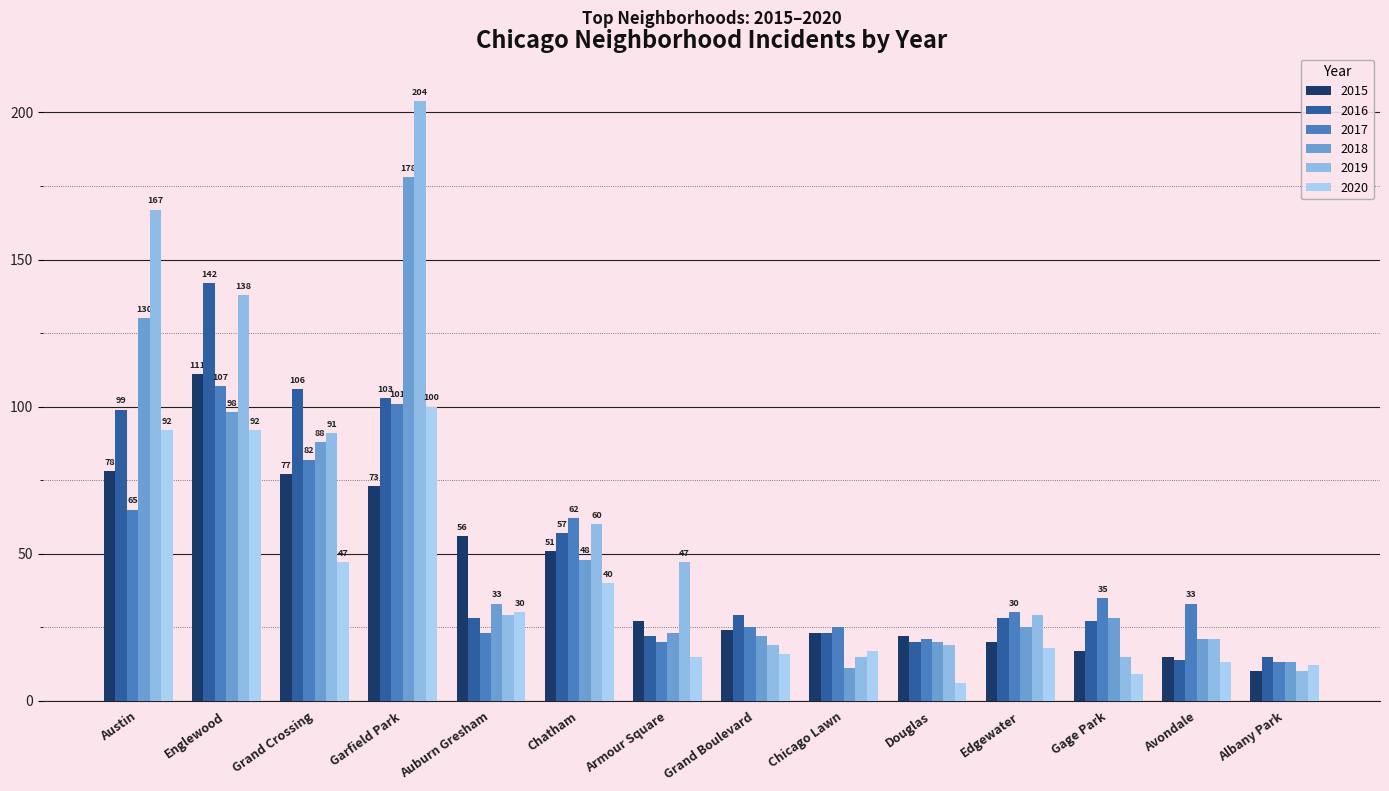

What are all the series names shown in the legend?

2015, 2016, 2017, 2018, 2019, 2020